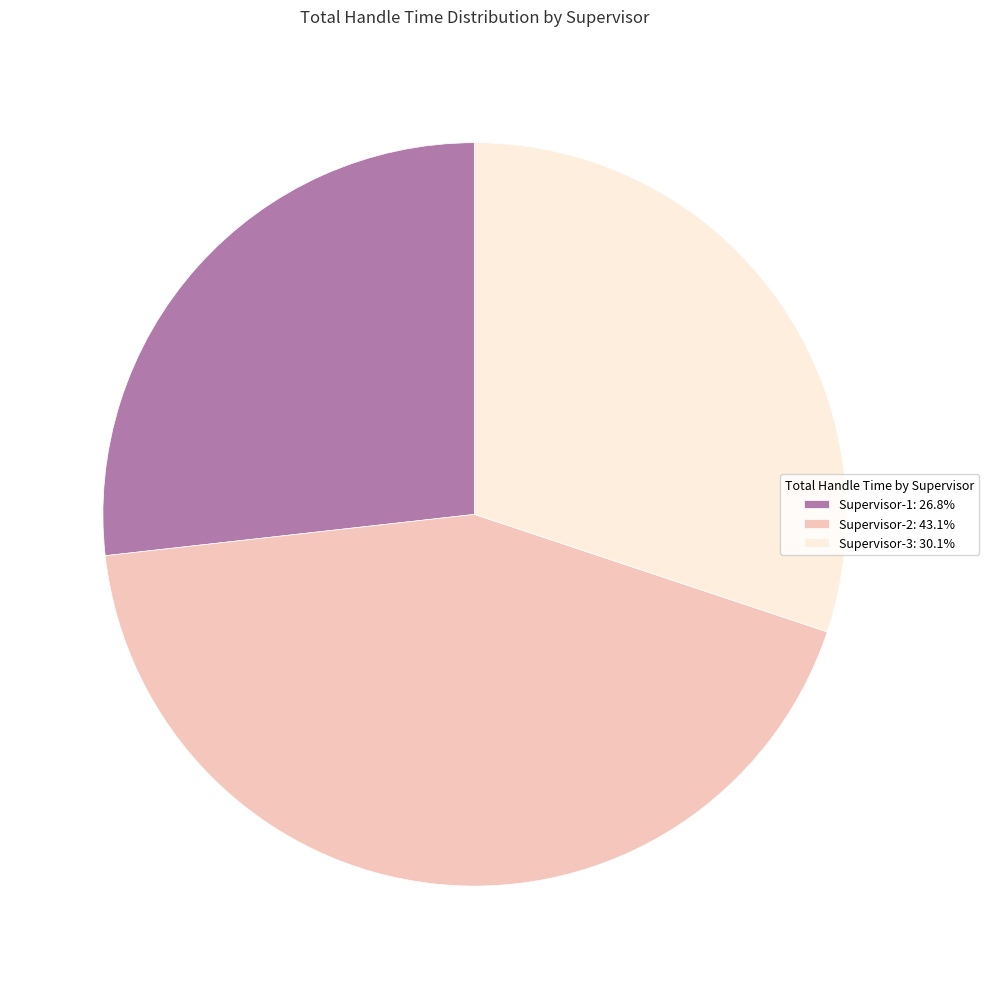

Combined, do Supervisor-3: 30.1% and Supervisor-1: 26.8% account for over 50%?

Yes